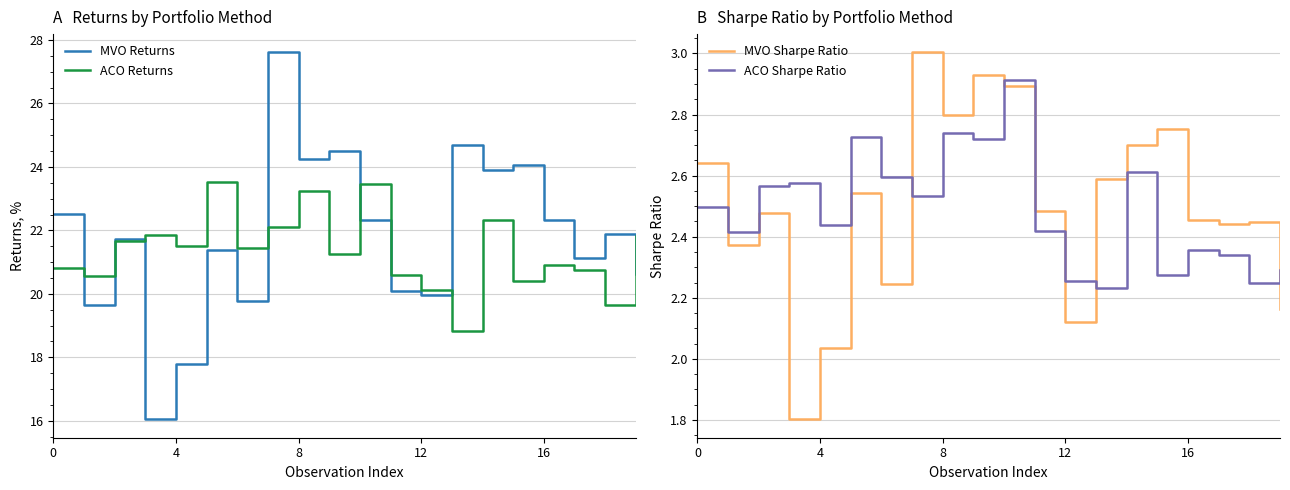

What is the spread (max minus min) of values at 7?

25.1